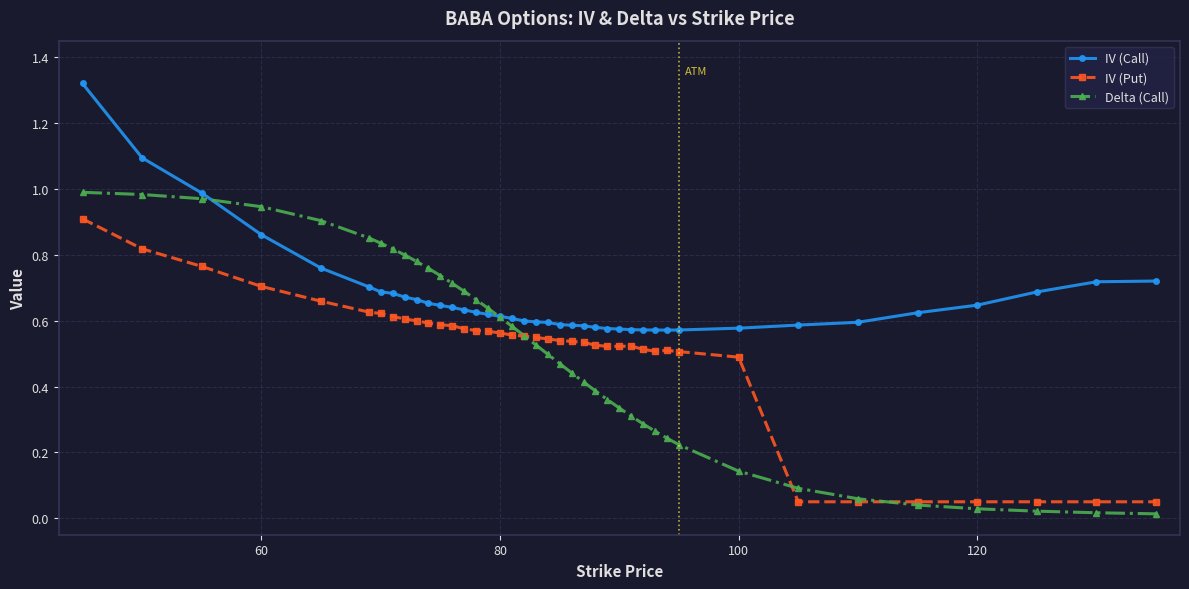

True or false: IV (Put) has more than 1 points higher than both neighbors.

True